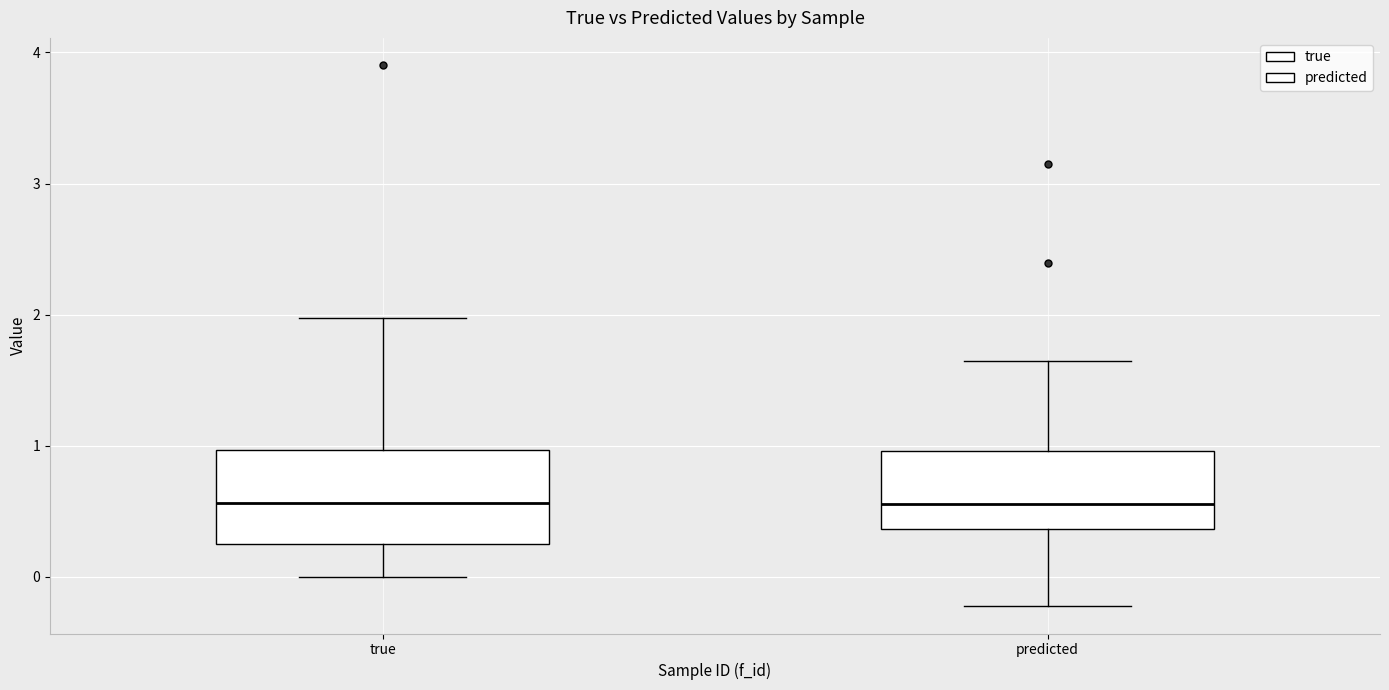

Which box is the tallest, from its lower edge to its upper edge?

true